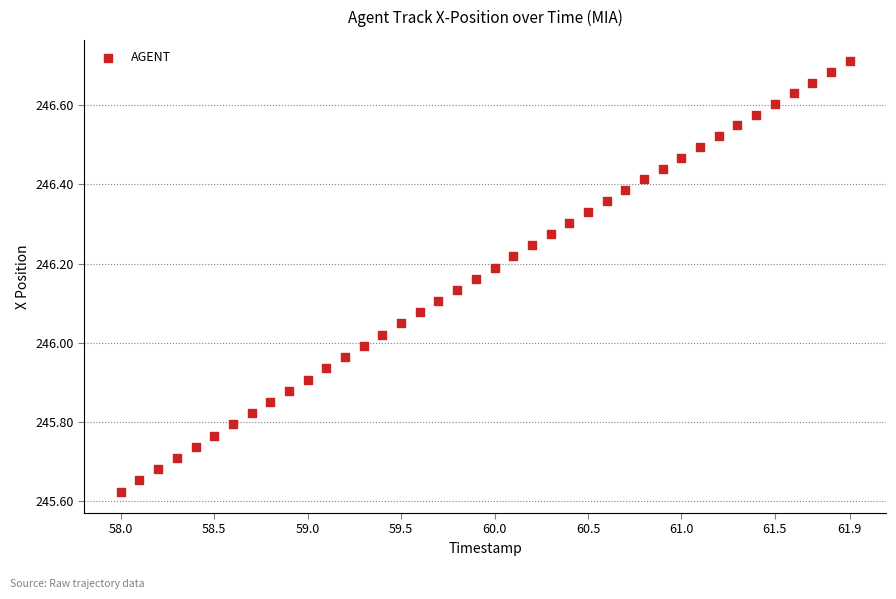

What is the range of X values (max minus min)?

3.9